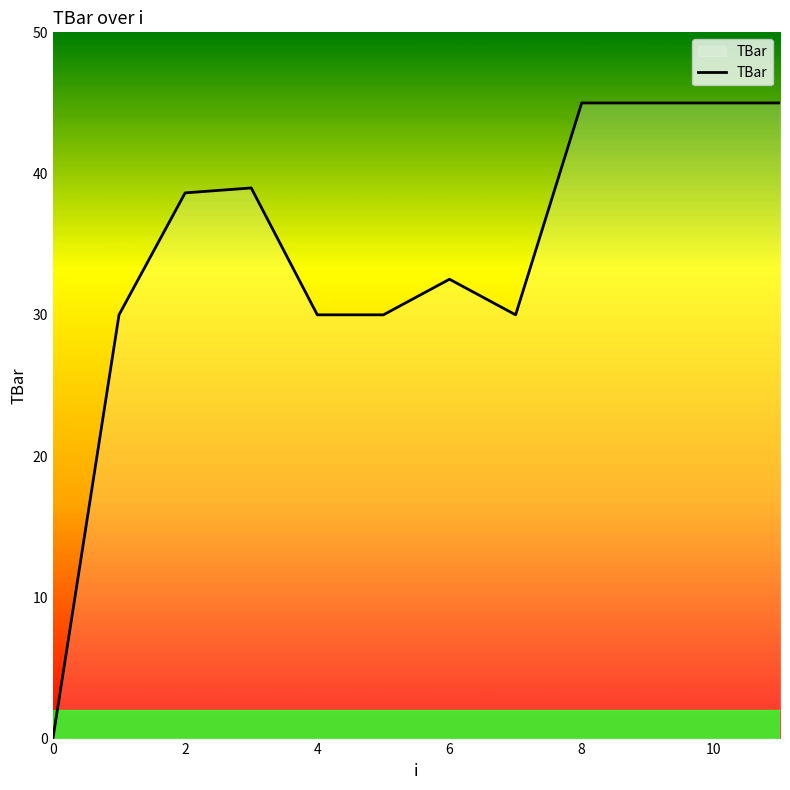

What is the difference between the maximum and second lowest values?

15.0